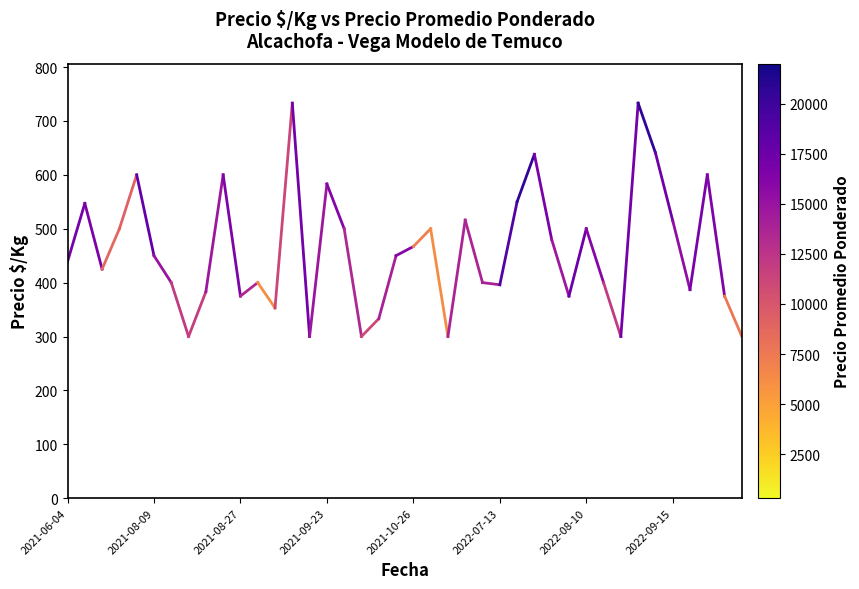

What is the maximum value shown in the chart?

733